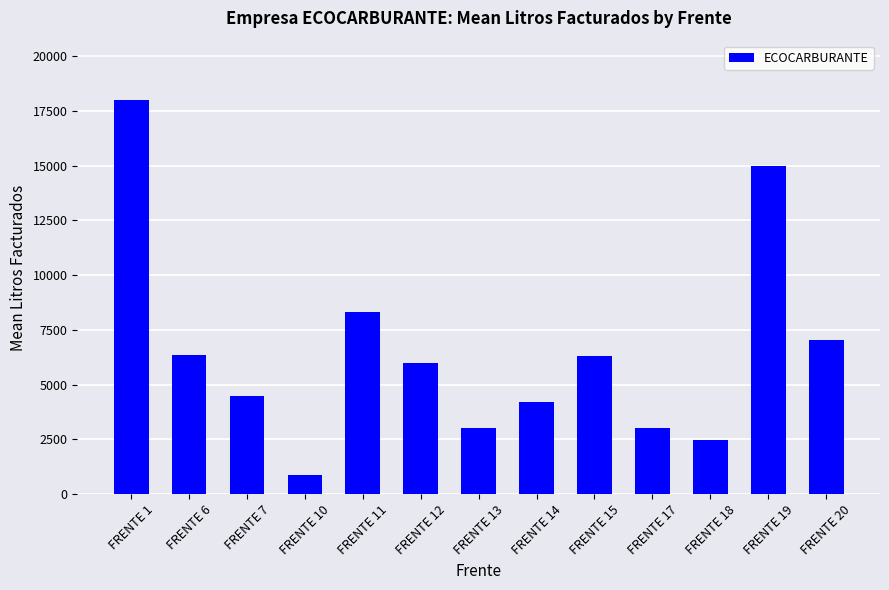

What is the value of the 2nd bar from the left?

6333.3